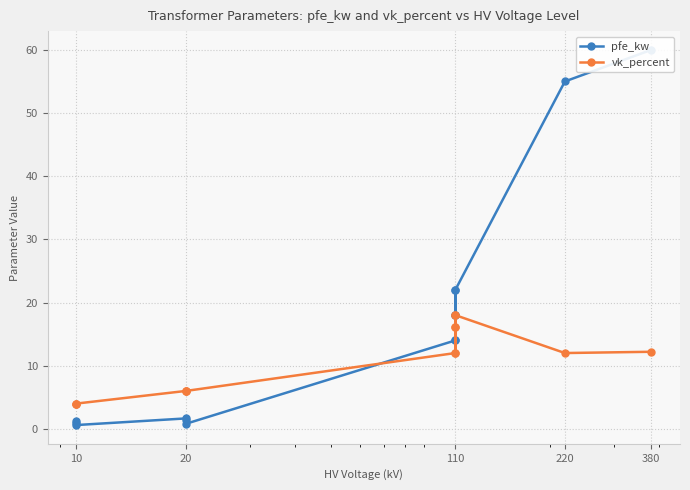

Which series has the largest total across all categories?

pfe_kw